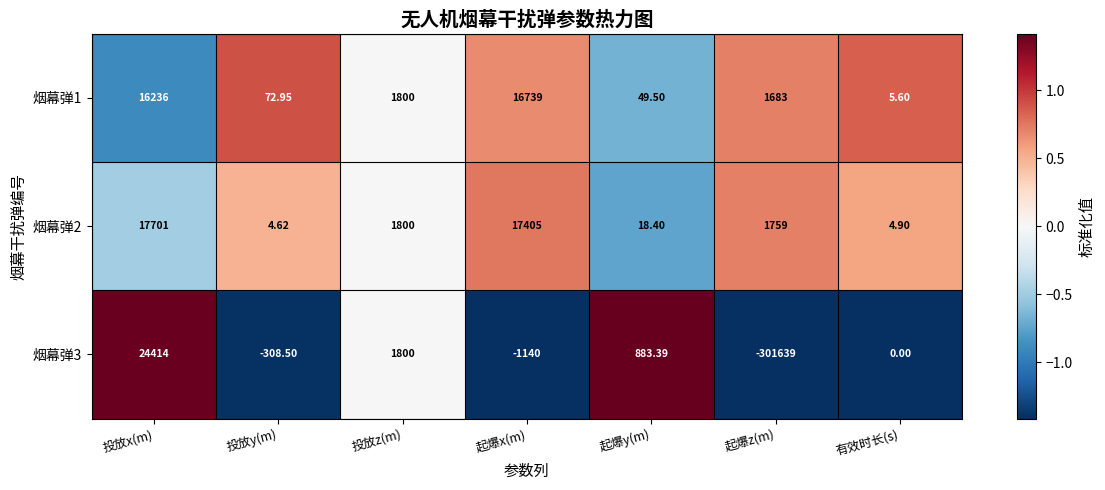

List the series in order of their peak value, lowest first.

烟幕弹1, 烟幕弹2, 烟幕弹3